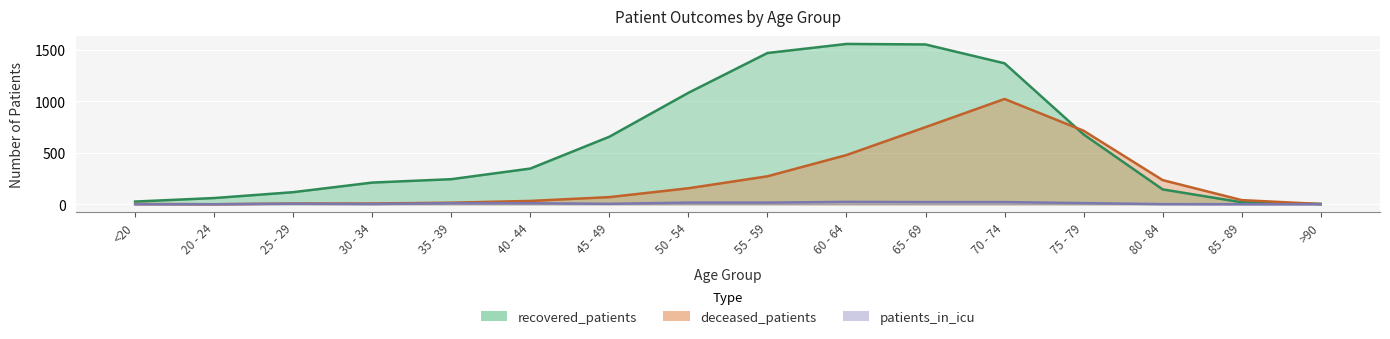

True or false: patients_in_icu has a value of 16 at 75 - 79.

False